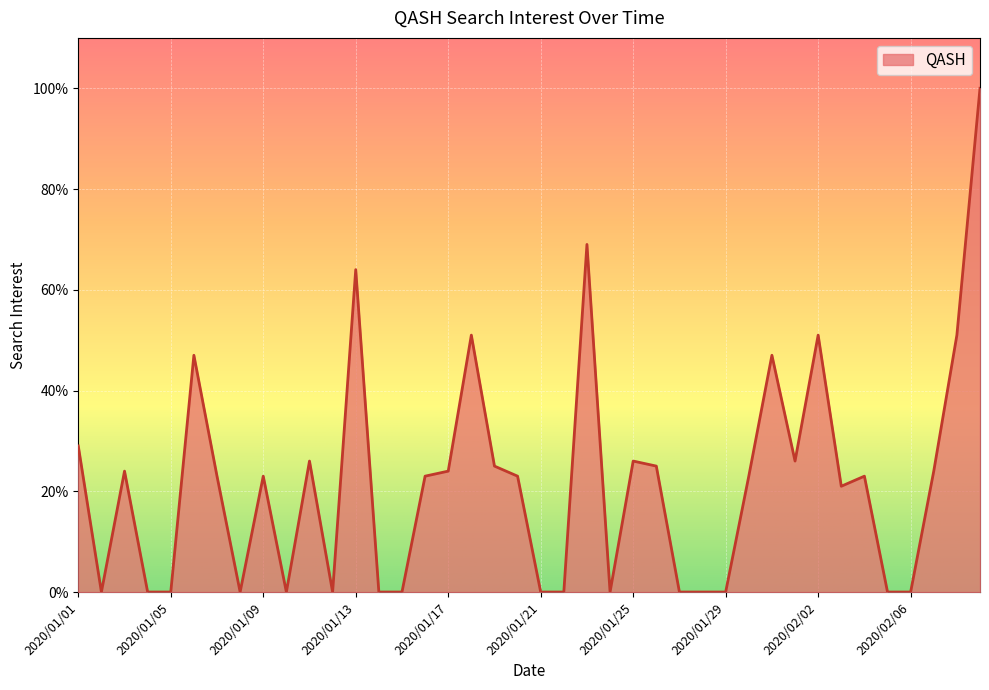

What is the difference between the maximum and minimum values?

100